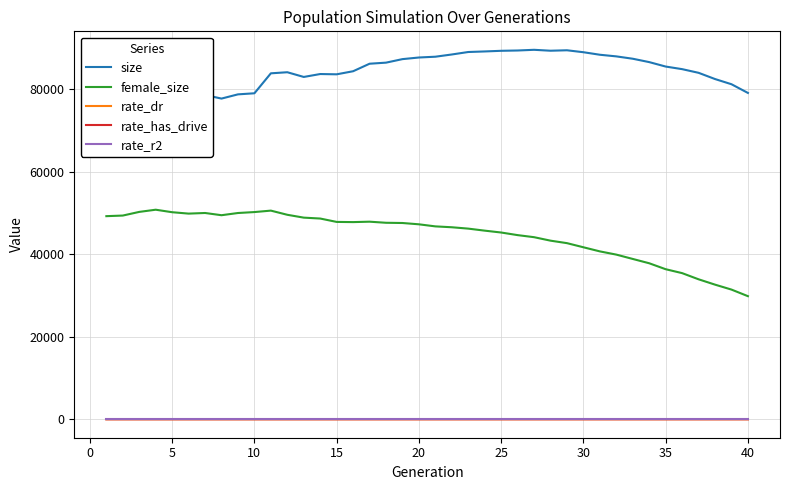

Which series has the largest total across all categories?

size